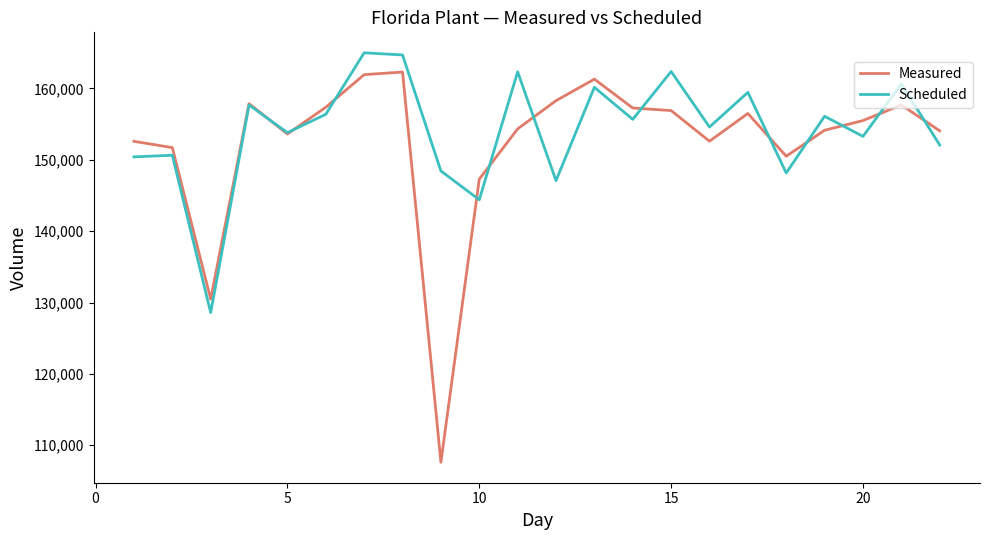

What is the difference between the maximum and minimum values in the Measured series?

54688